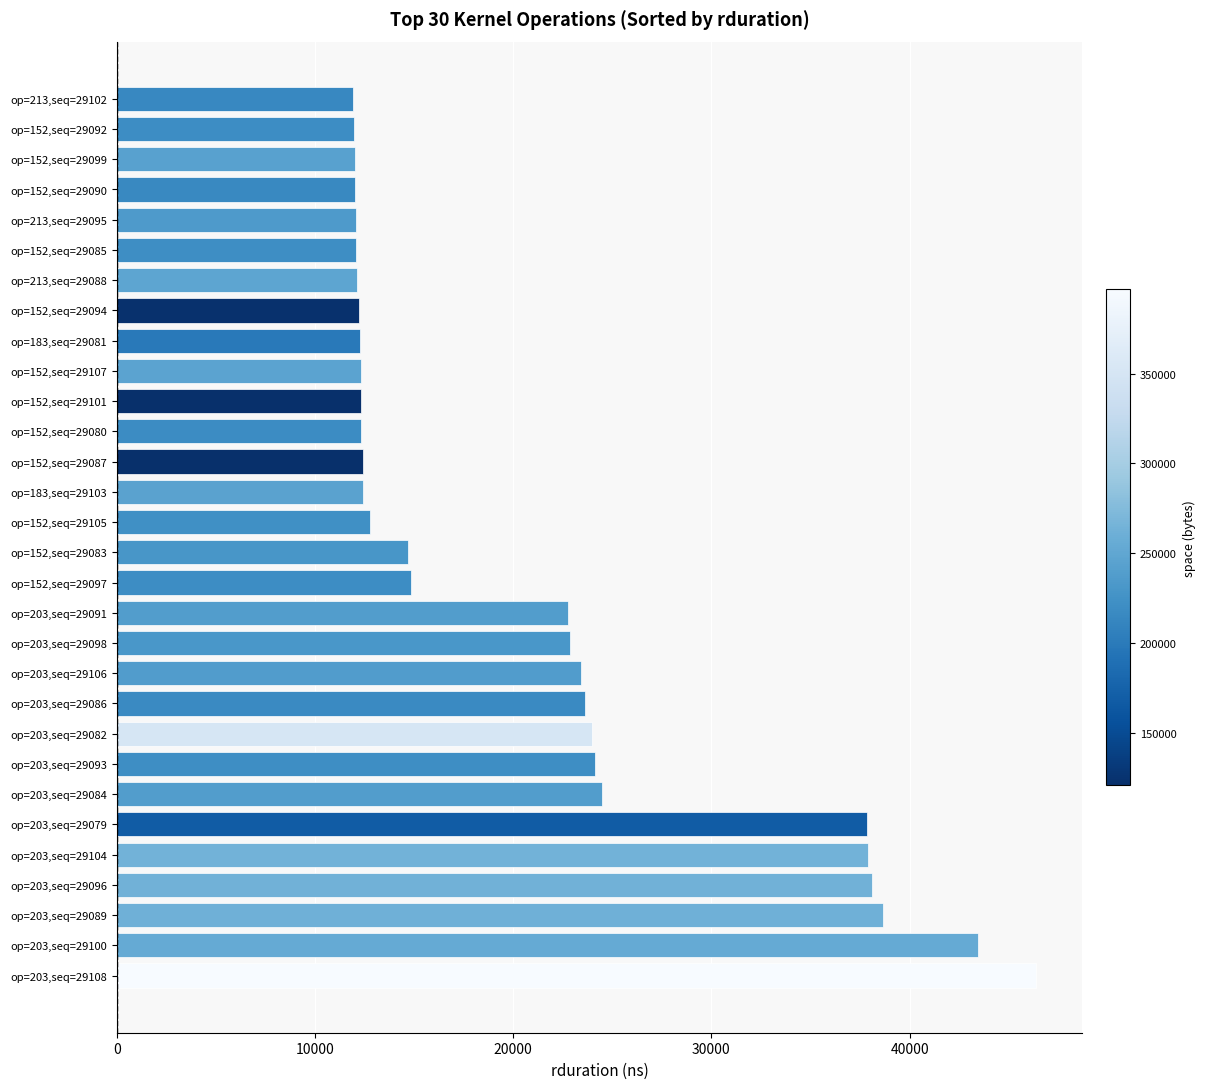

True or false: the data shows 37864 at op=203,seq=29079.

True